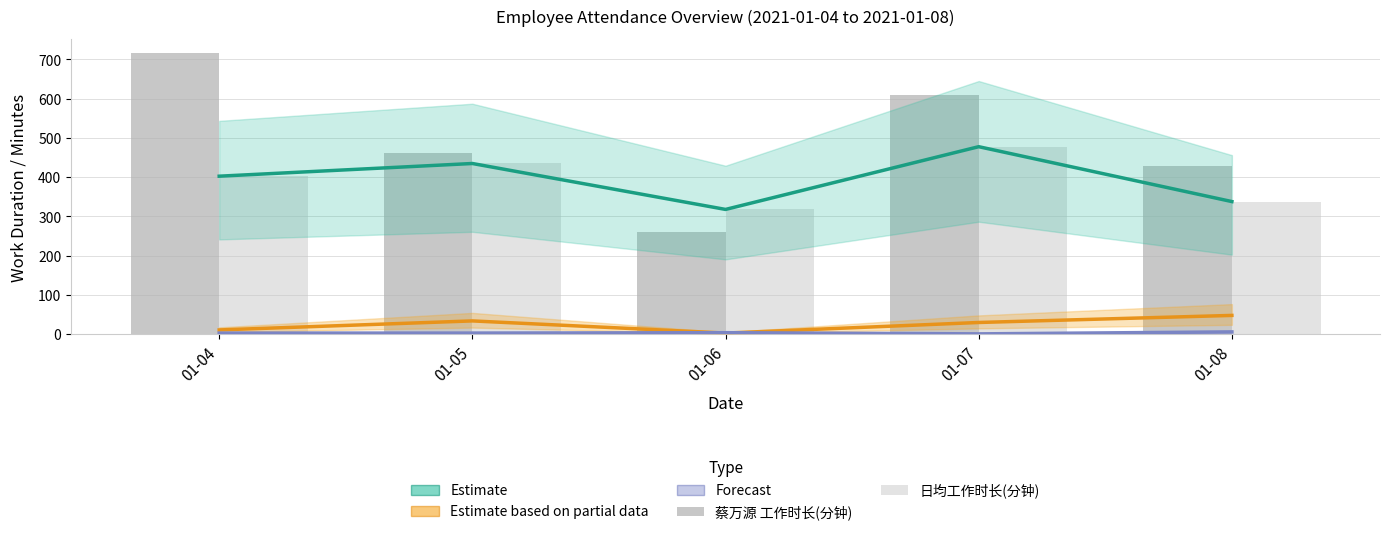

How many values in the Estimate series are below 402?

2